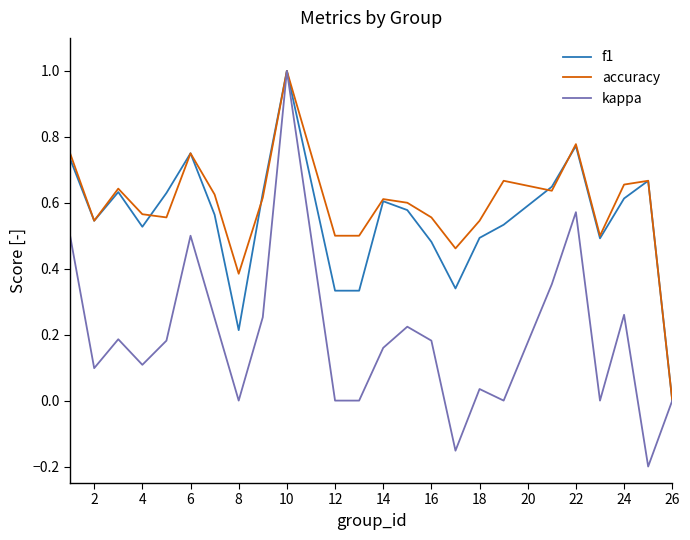

What is the maximum value shown in the chart?

1.0